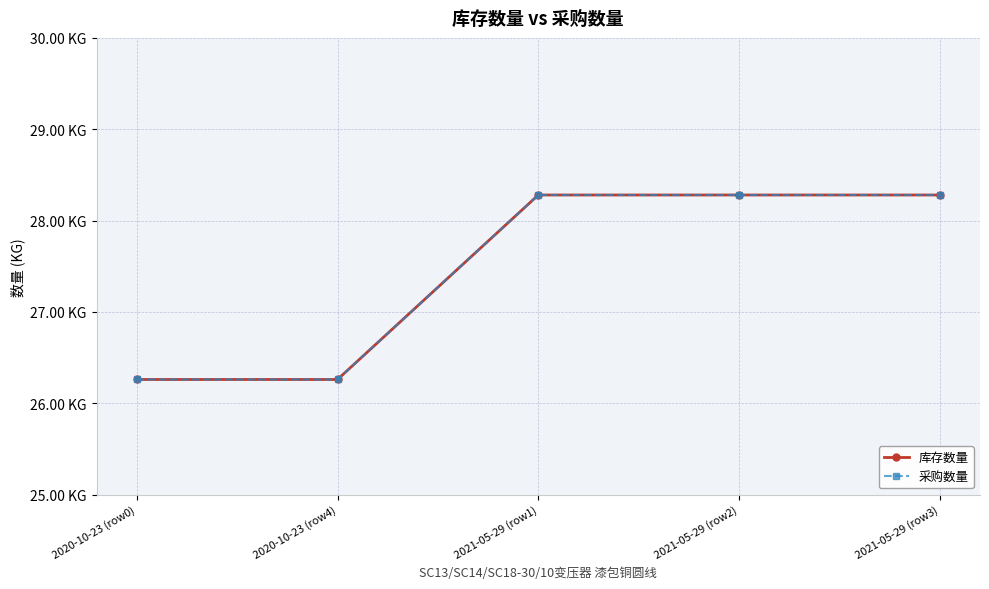

Does the chart have visible grid lines?

Yes